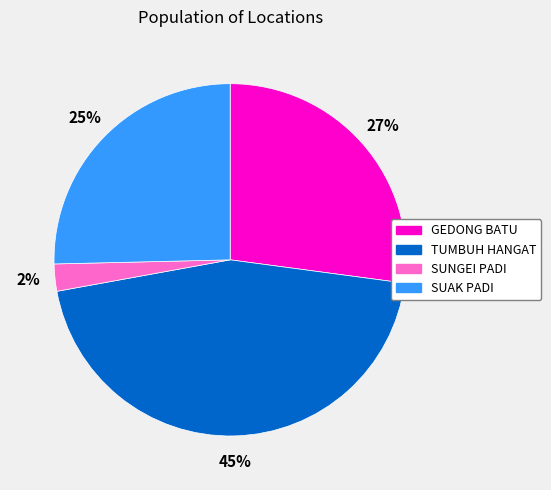

To the nearest percent, what is the difference between the GEDONG BATU and TUMBUH HANGAT slice percentages?

18%